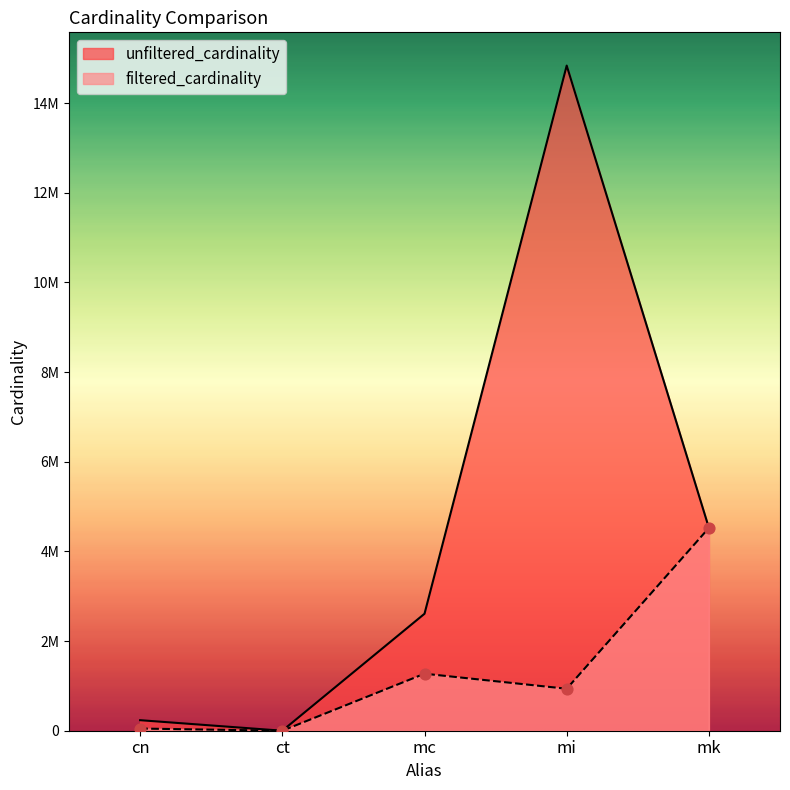

At how many categories does at least one series exceed 10227459?

1